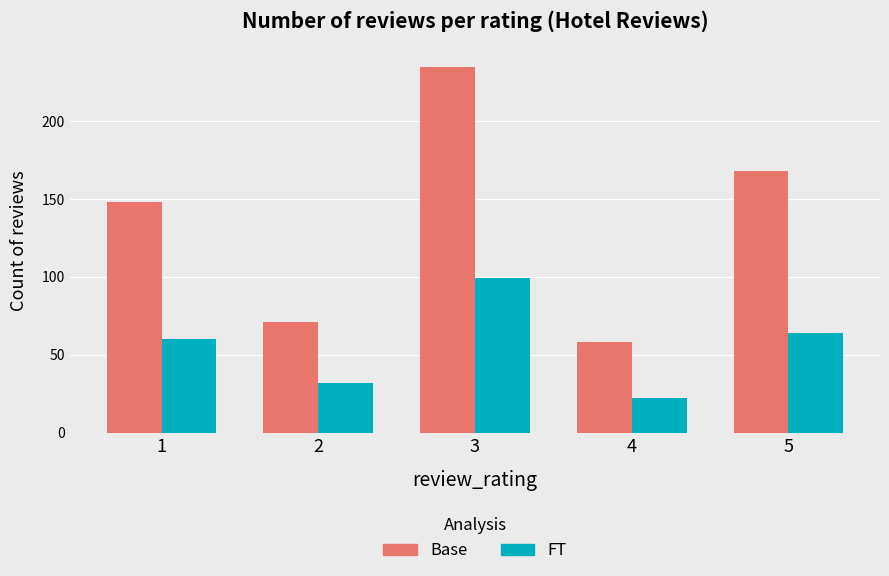

What is the difference between the highest and lowest values at 3?

136